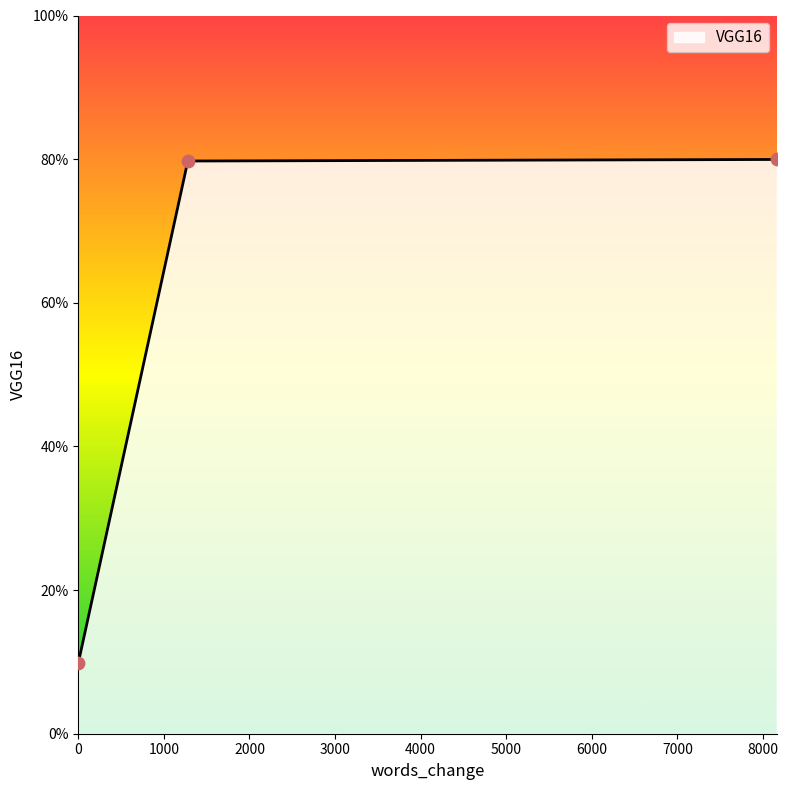

Does the chart have visible grid lines?

No